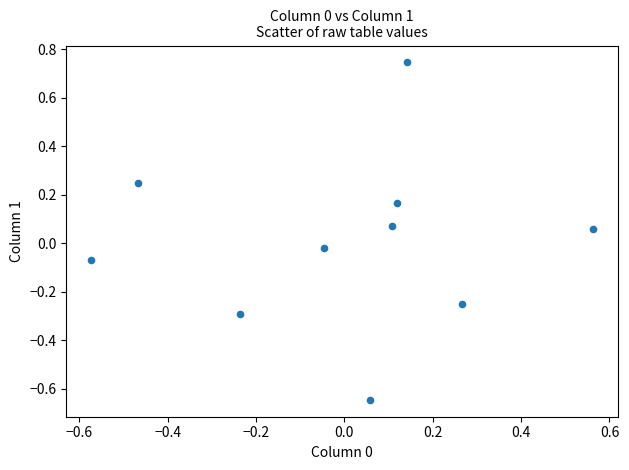

What is the range of X values (max minus min)?

1.1